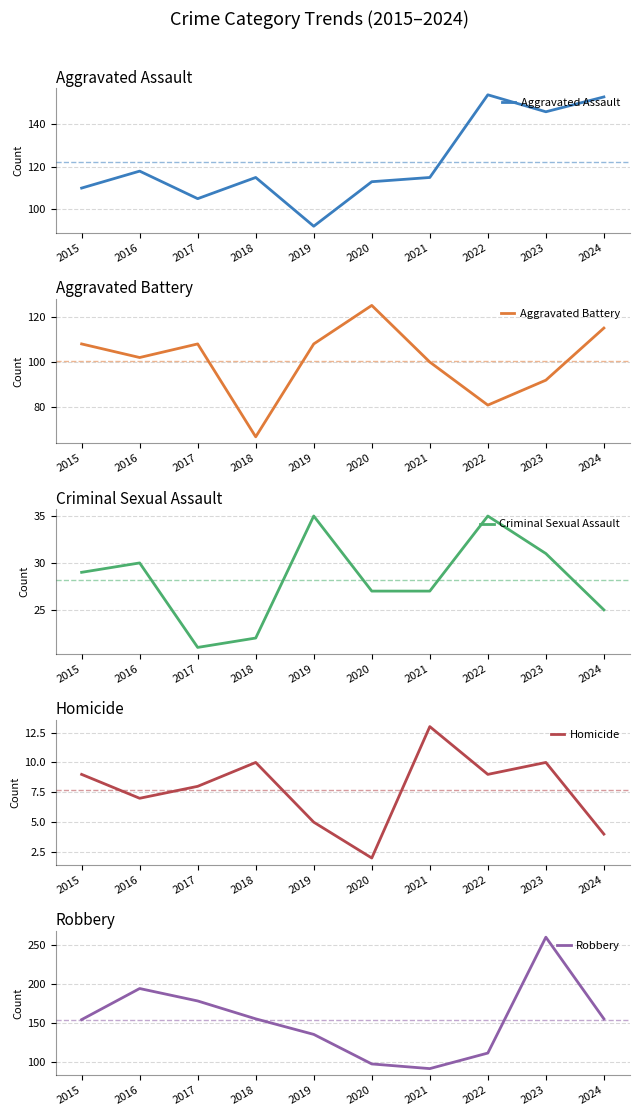

What is the value of the Robbery point at the 5th from the left?

135